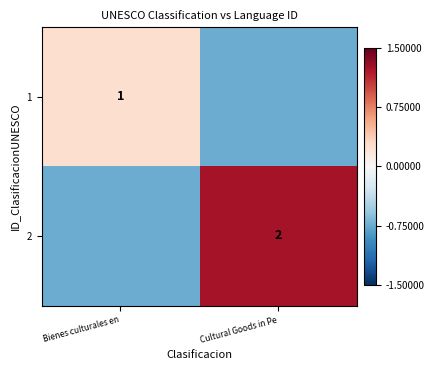

At how many categories does at least one series exceed 0?

2